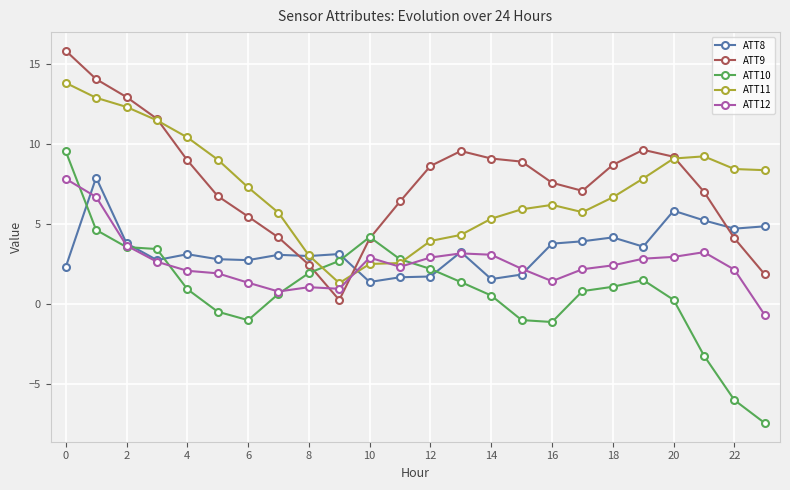

What is the value of the ATT11 point at the 18th from the left?

5.7